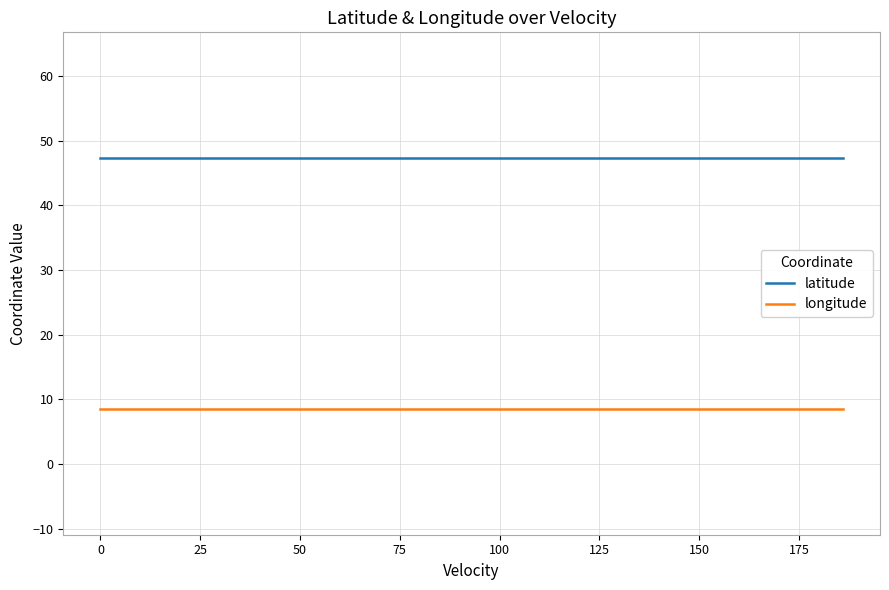

Reading right to left, transcribe all the data shown in this chart.

latitude: 47.3	47.3	47.3	47.3	47.3	47.3	47.3	47.3	47.3	47.3	47.3	47.3	47.3	47.3	47.3	47.3	47.3	47.3	47.3	47.3
longitude: 8.5	8.5	8.5	8.5	8.5	8.5	8.5	8.5	8.5	8.5	8.5	8.5	8.5	8.5	8.5	8.5	8.5	8.5	8.5	8.5